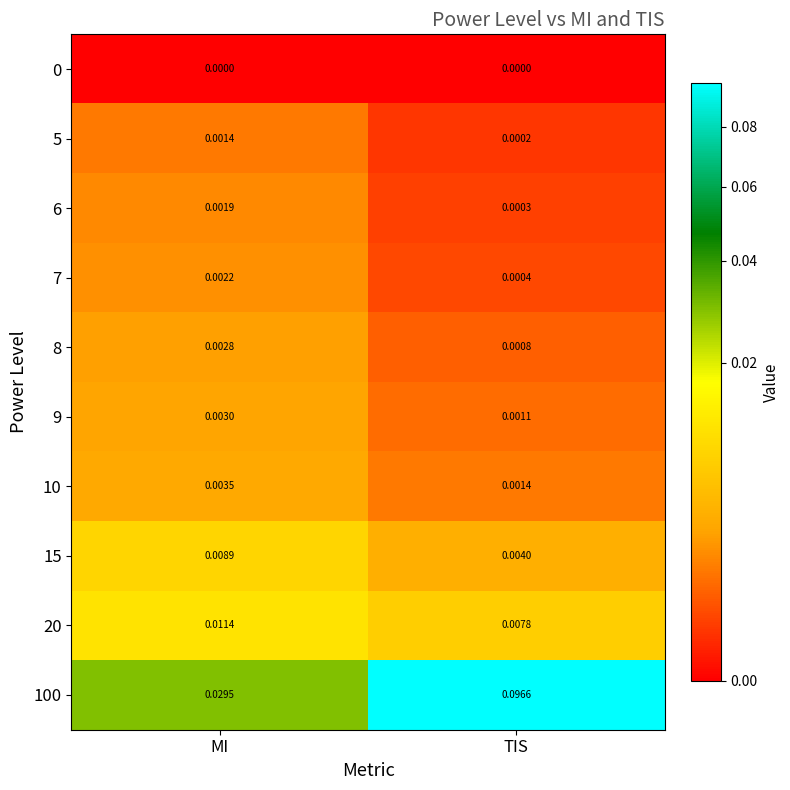

List the labels in order of 8 value, smallest first.

TIS, MI